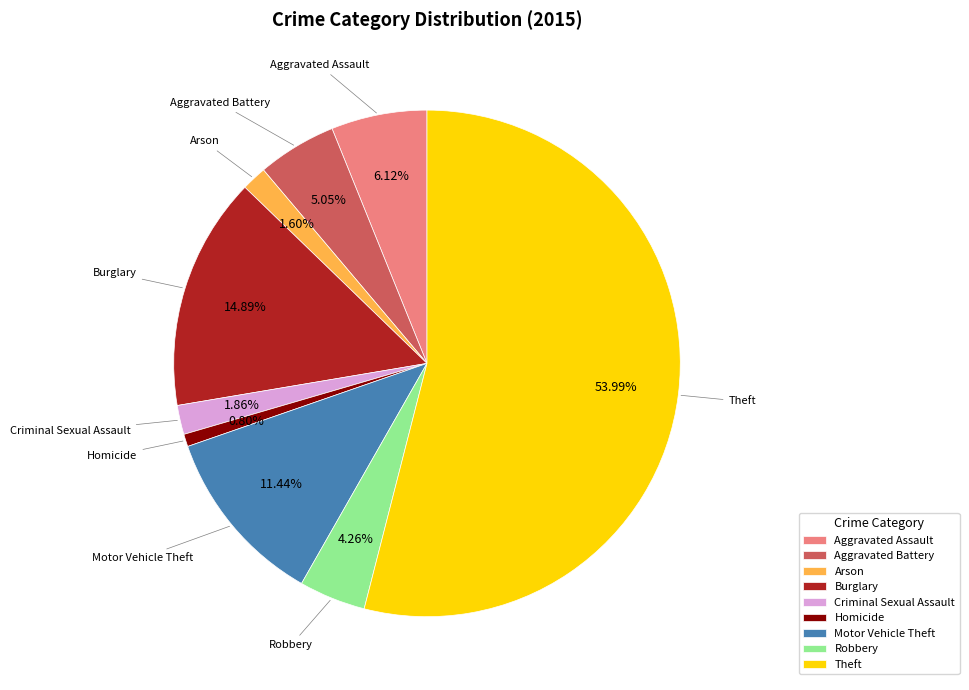

Is there a majority slice in this chart?

Yes